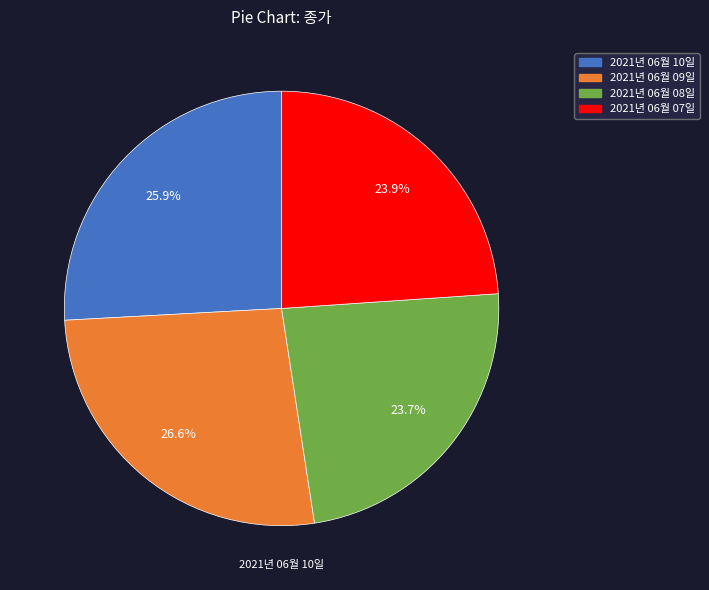

How much of the chart is everything except 2021년 06월 09일?

73.4%